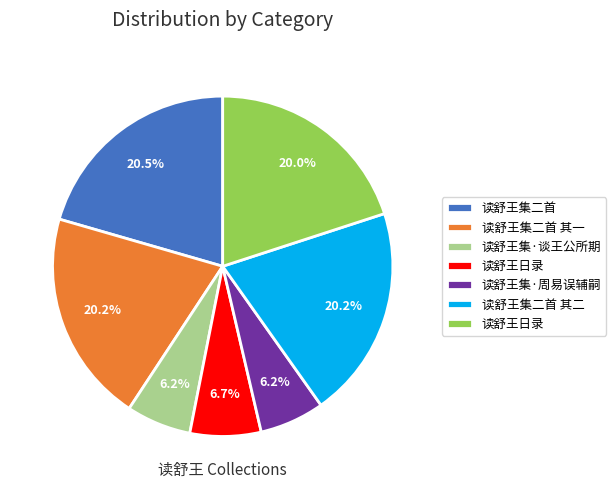

Does any single category account for the majority?

No